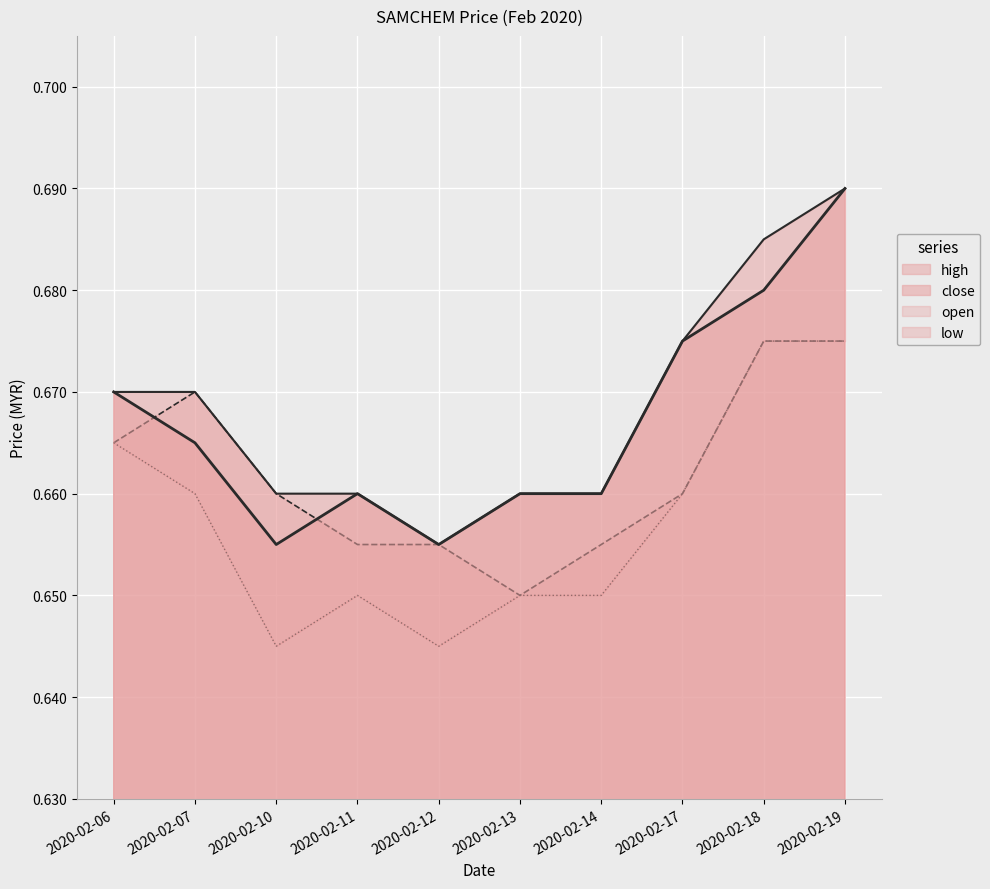

True or false: high and close cross at least once.

False